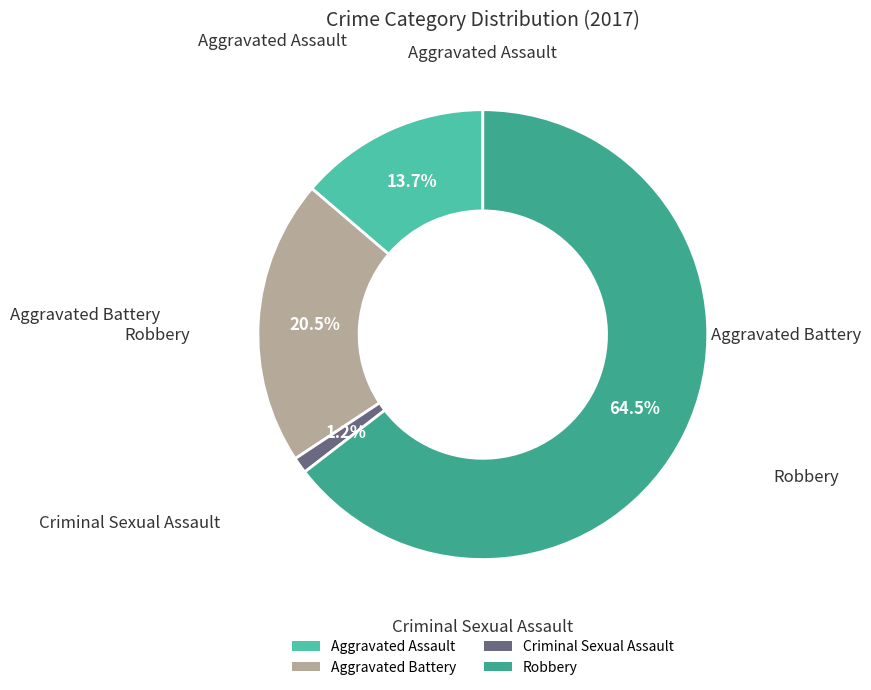

Rank the categories by value from highest to lowest.

Robbery, Aggravated Battery, Aggravated Assault, Criminal Sexual Assault